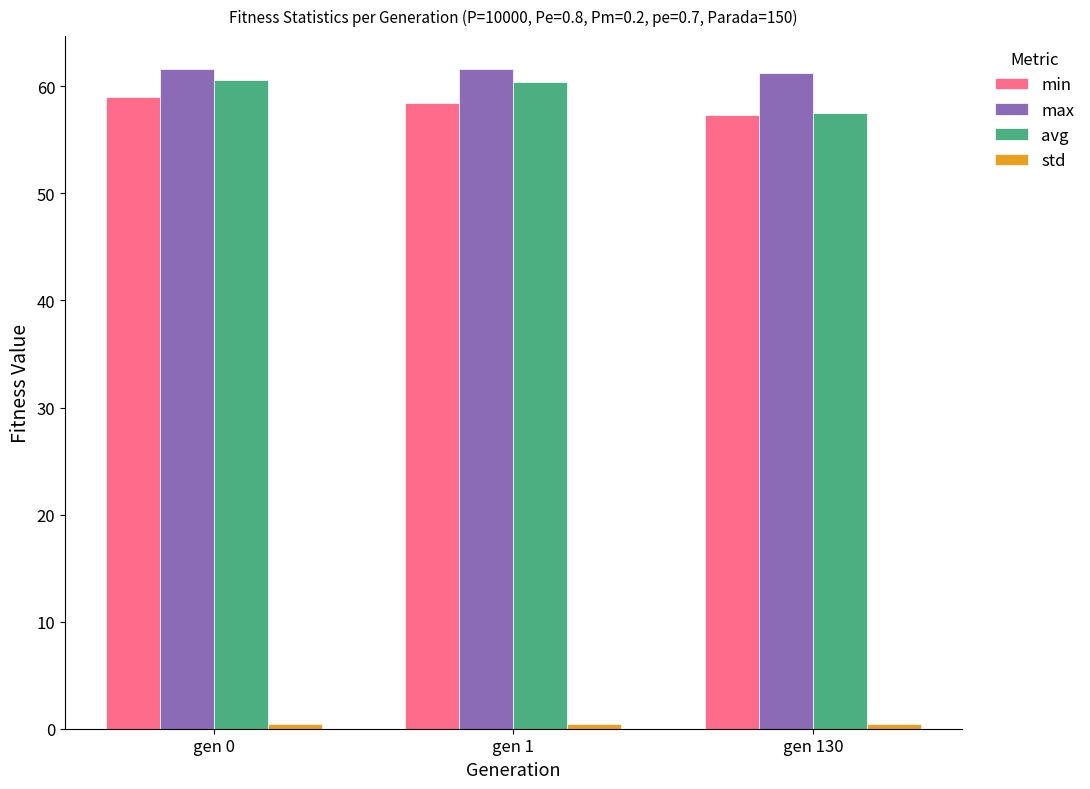

What is the sum of all avg values?

178.5